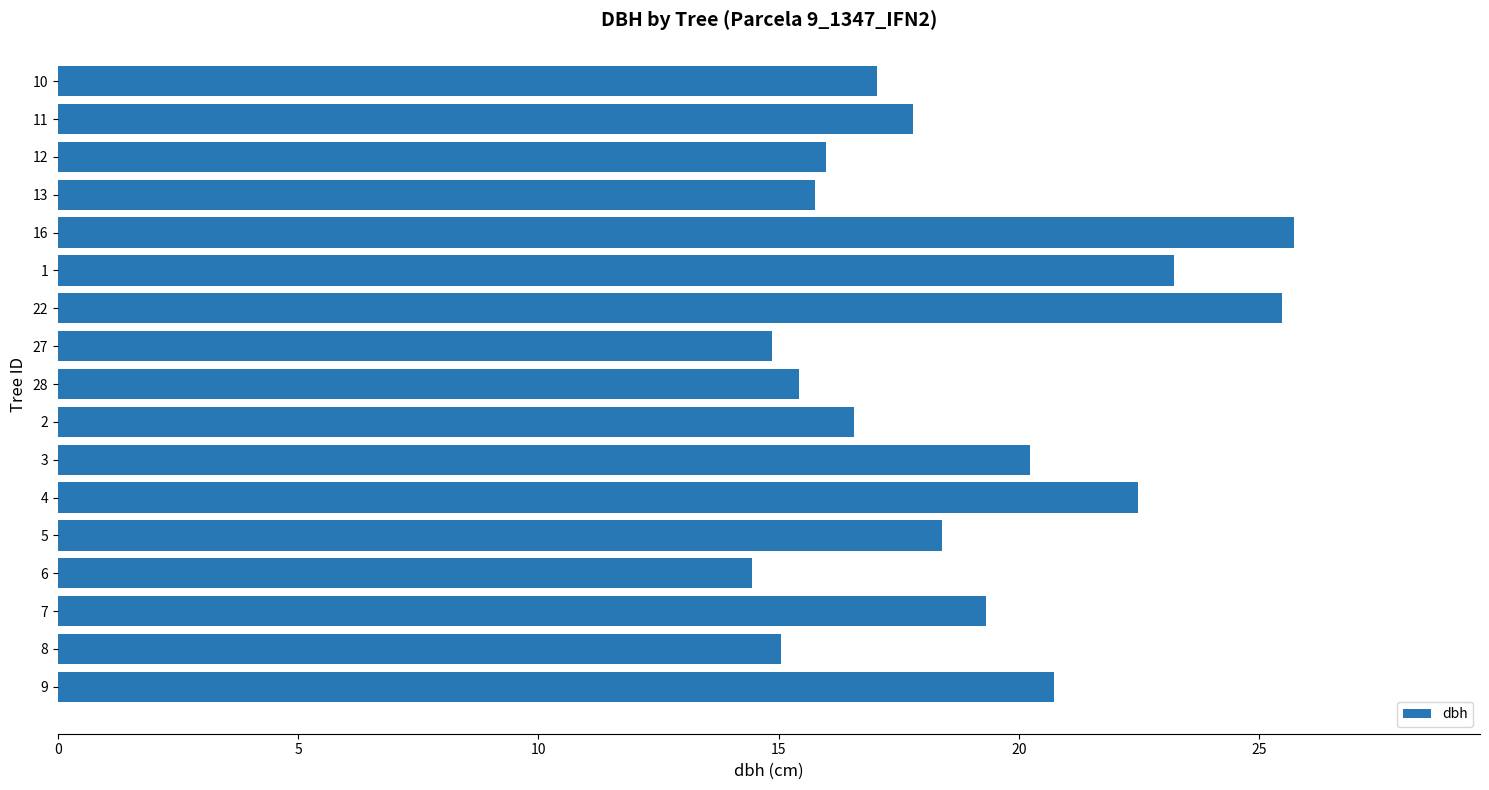

What position from the bottom is 3?

7